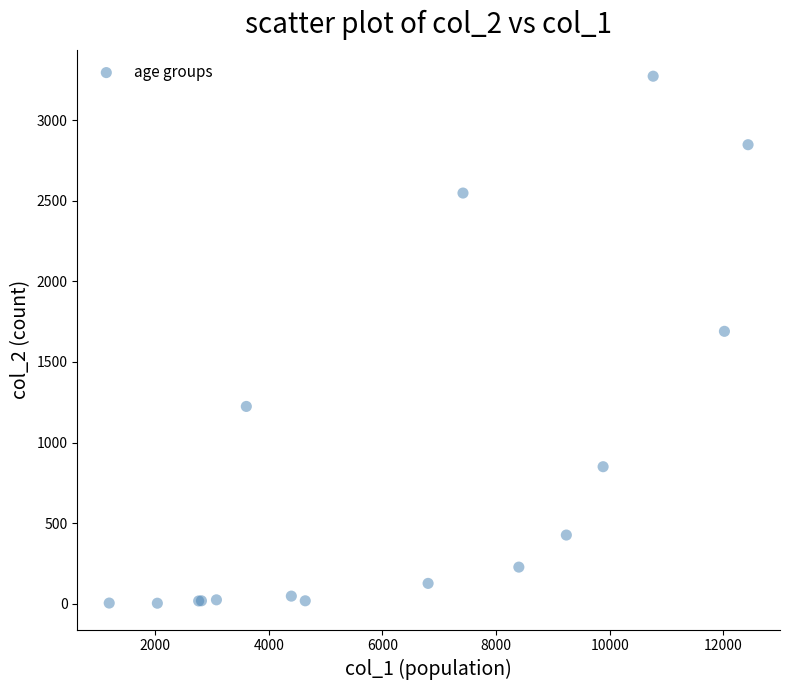

What Y value in the scatter plot is closest to 1638?

1690